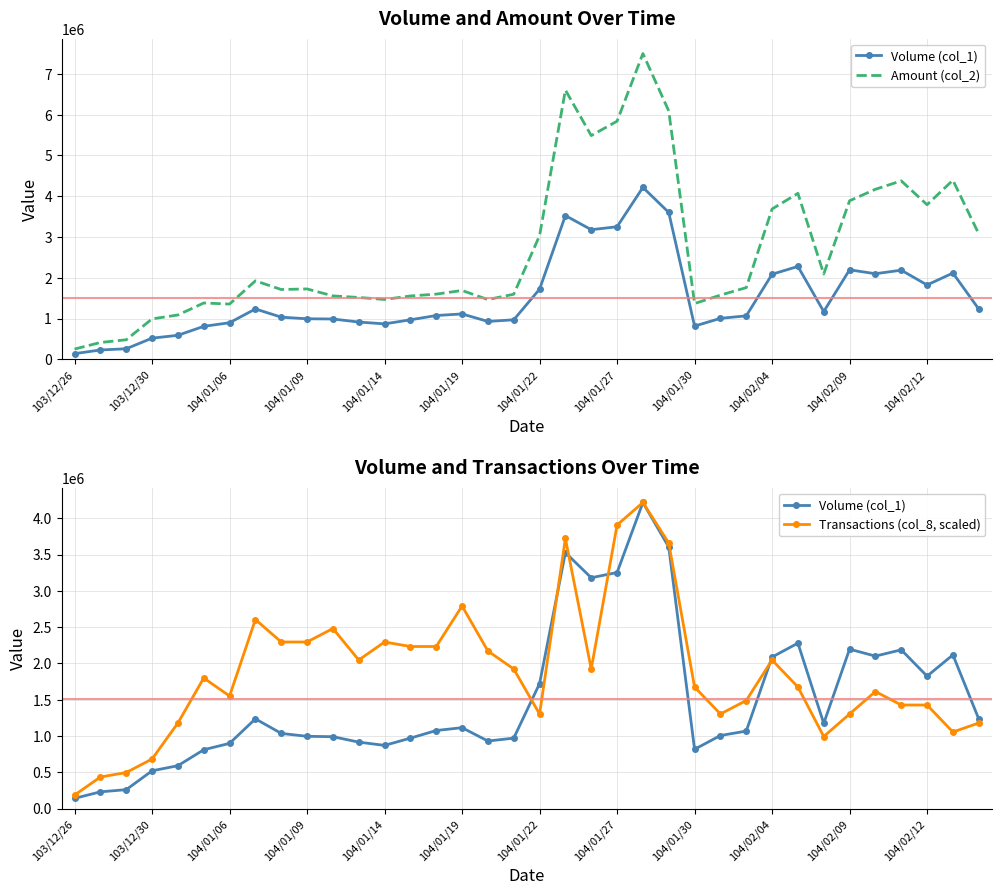

What position from the left is 104/01/30?

25